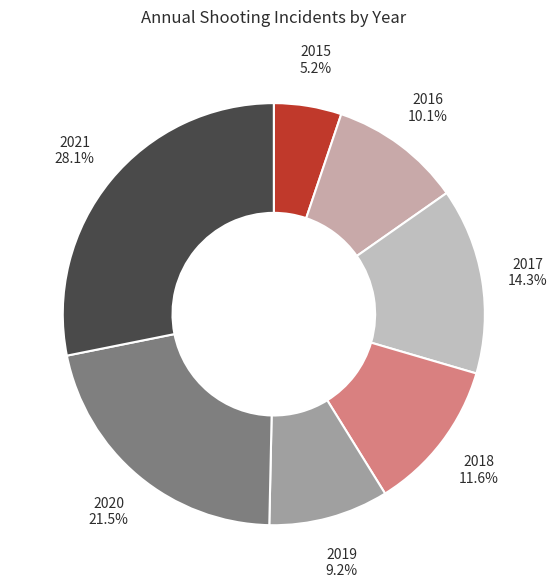

What is the largest slice in the pie chart?

2021